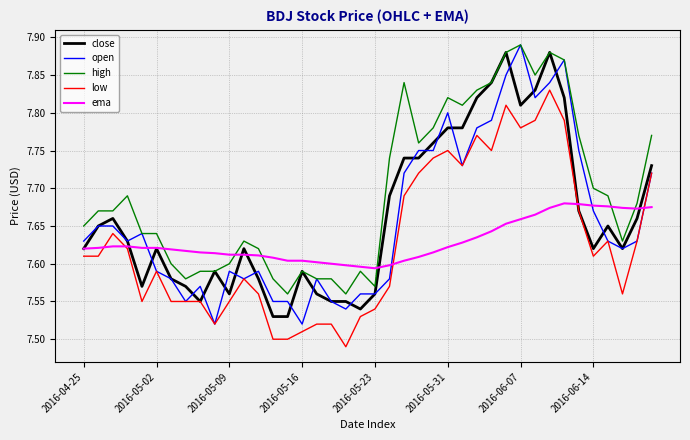

What is the difference between the second highest and minimum values in the high series?

0.3